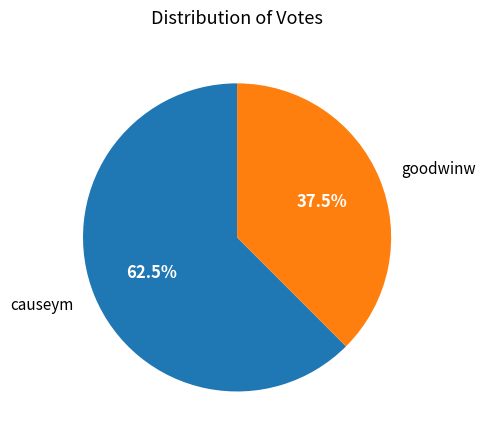

Is there any slice that represents more than half of the pie?

Yes